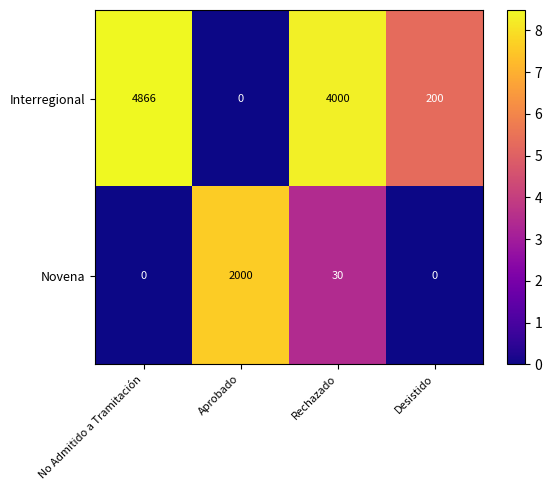

Count the number of data series in this chart.

2